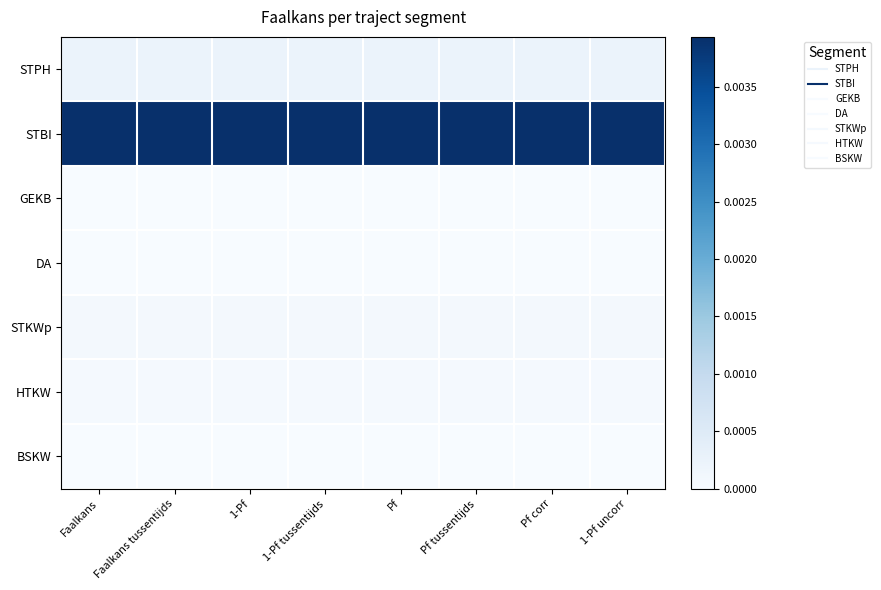

At which category does the chart reach its minimum across all series?

Faalkans